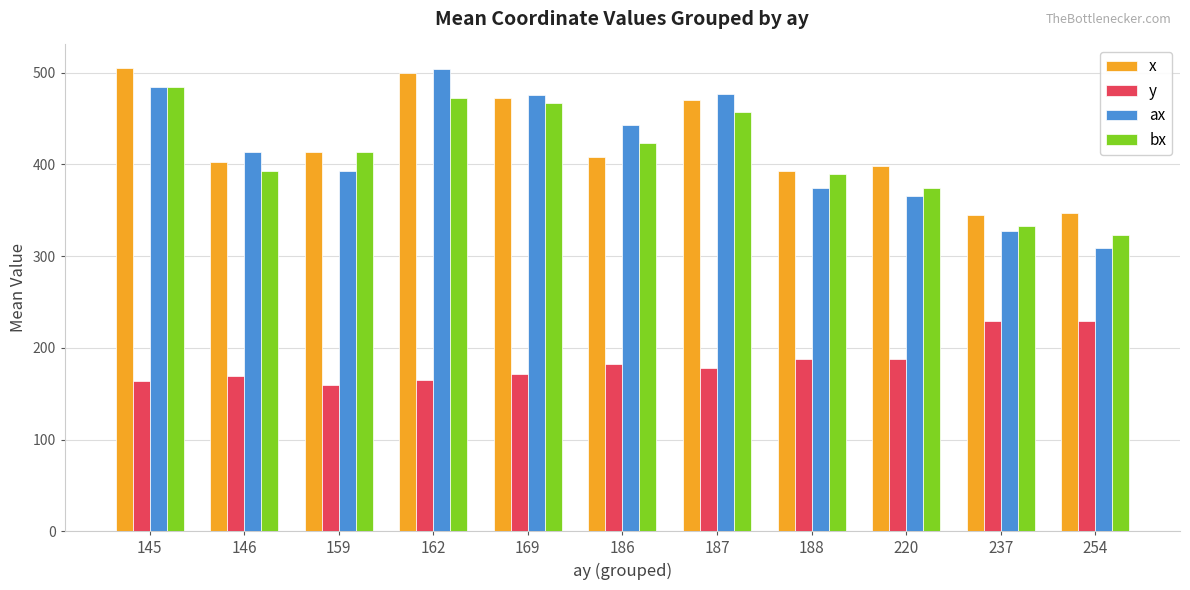

What is the total value across all series at 162?

1641.3